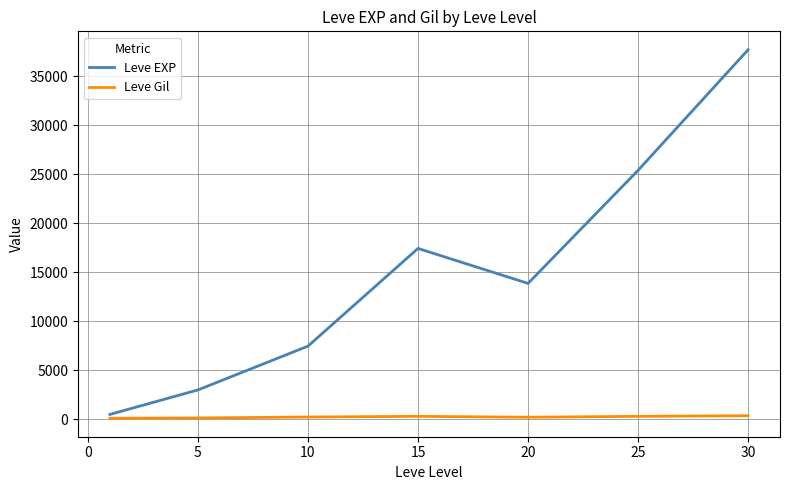

What is the maximum value shown in the chart?

37715.0